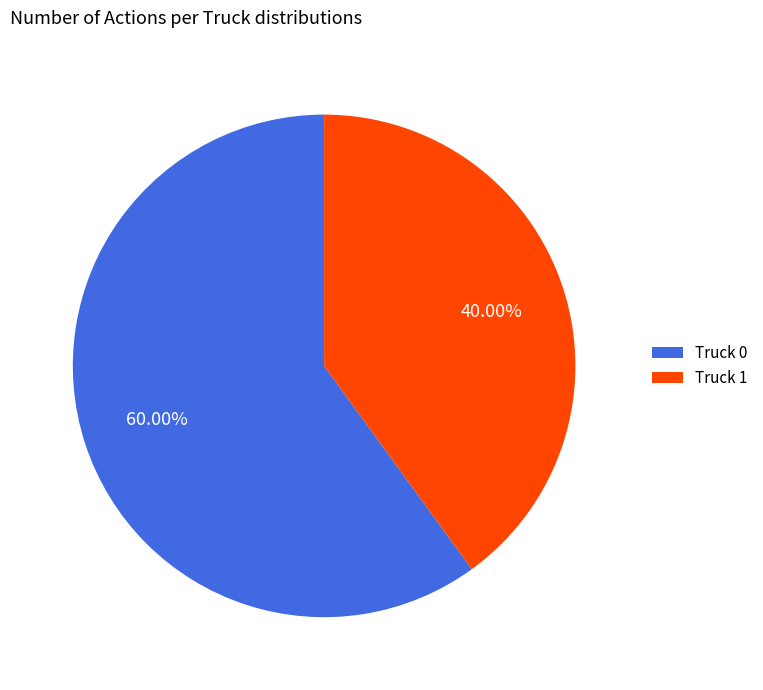

Is the sum of Truck 0 and Truck 1 greater than half?

Yes